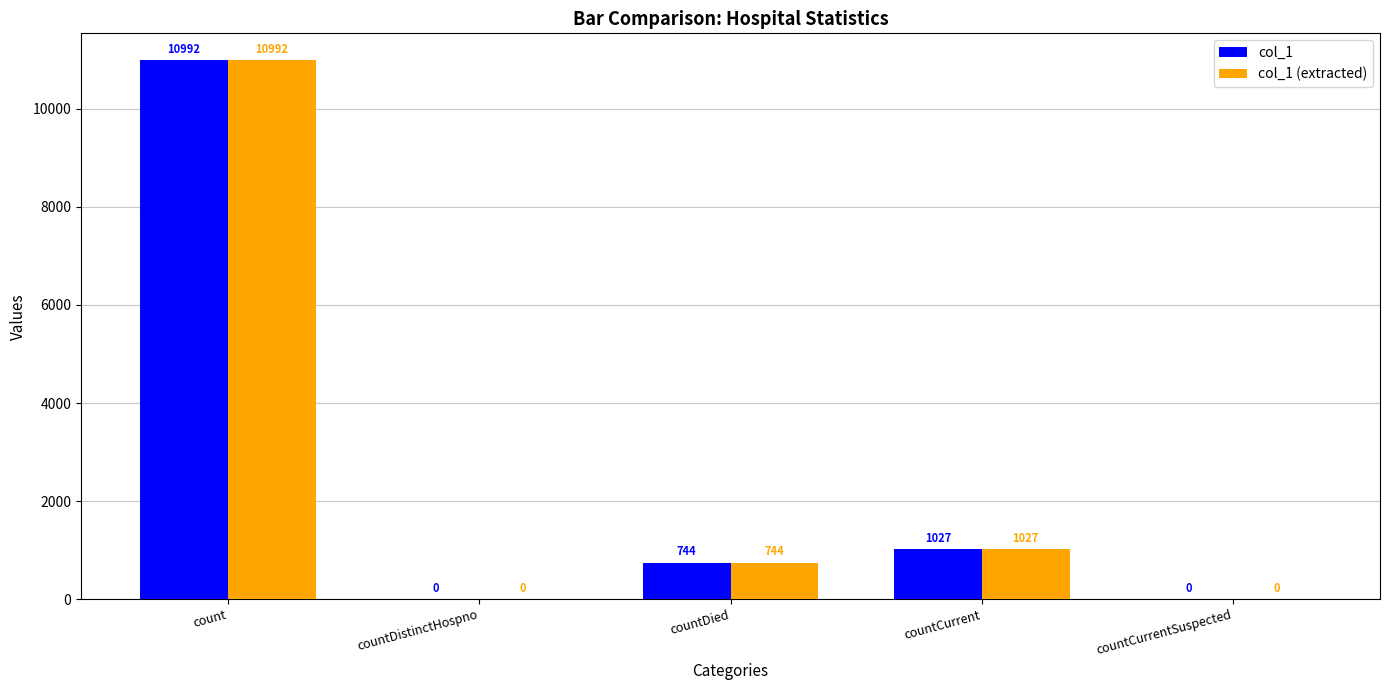

At which label does col_1 (extracted) reach its peak?

count